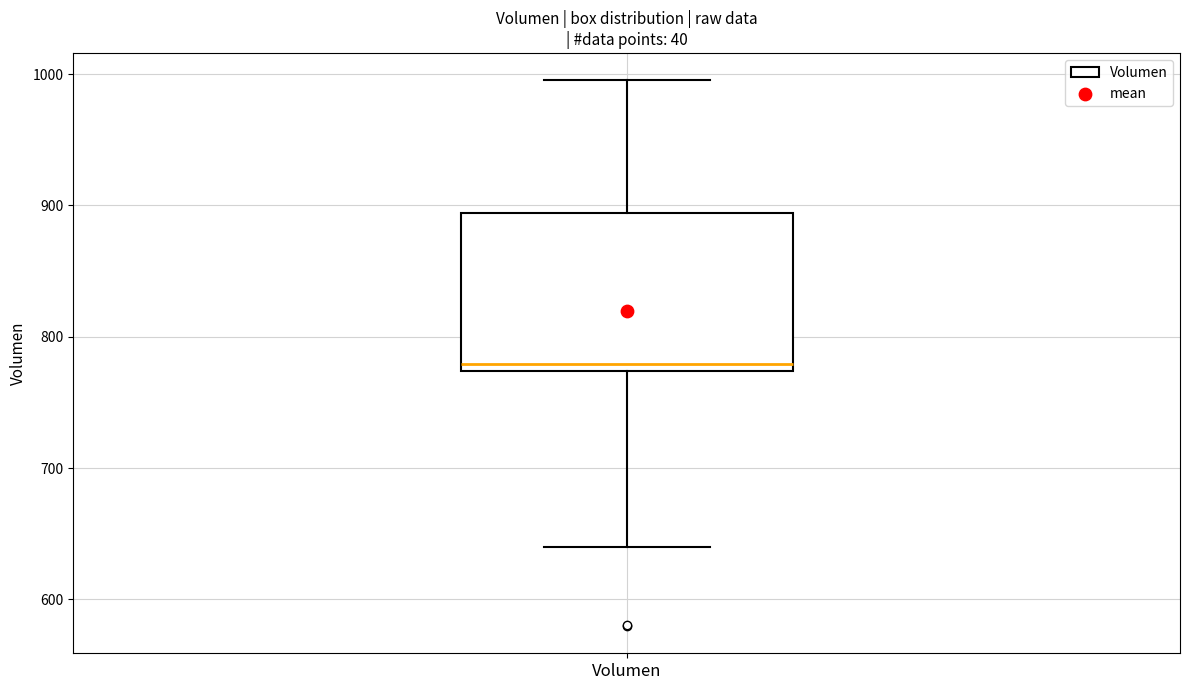

Read this box plot against the y-axis: the position of the median line, the range covered by the box, and the ends of both whiskers. The values are not printed on the chart, so give them approximately, as read against the axis.

median 780, box 770 to 890, whiskers 640 to 1000